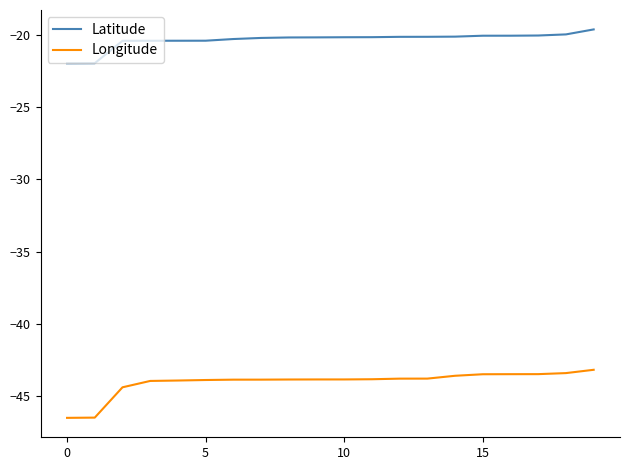

What is the maximum value shown in the chart?

-19.6